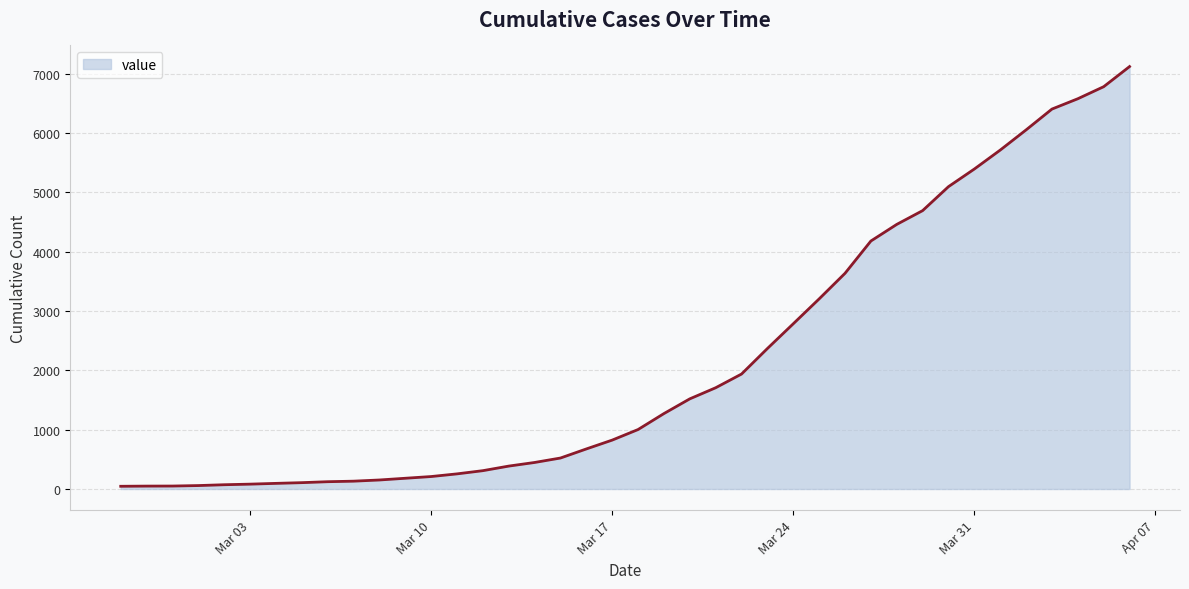

What is the greatest value displayed?

7117